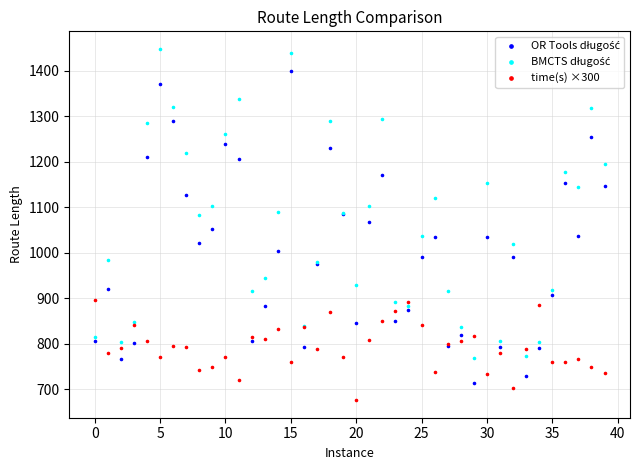

Which series contains the lowest Y value?

time(s) ×300